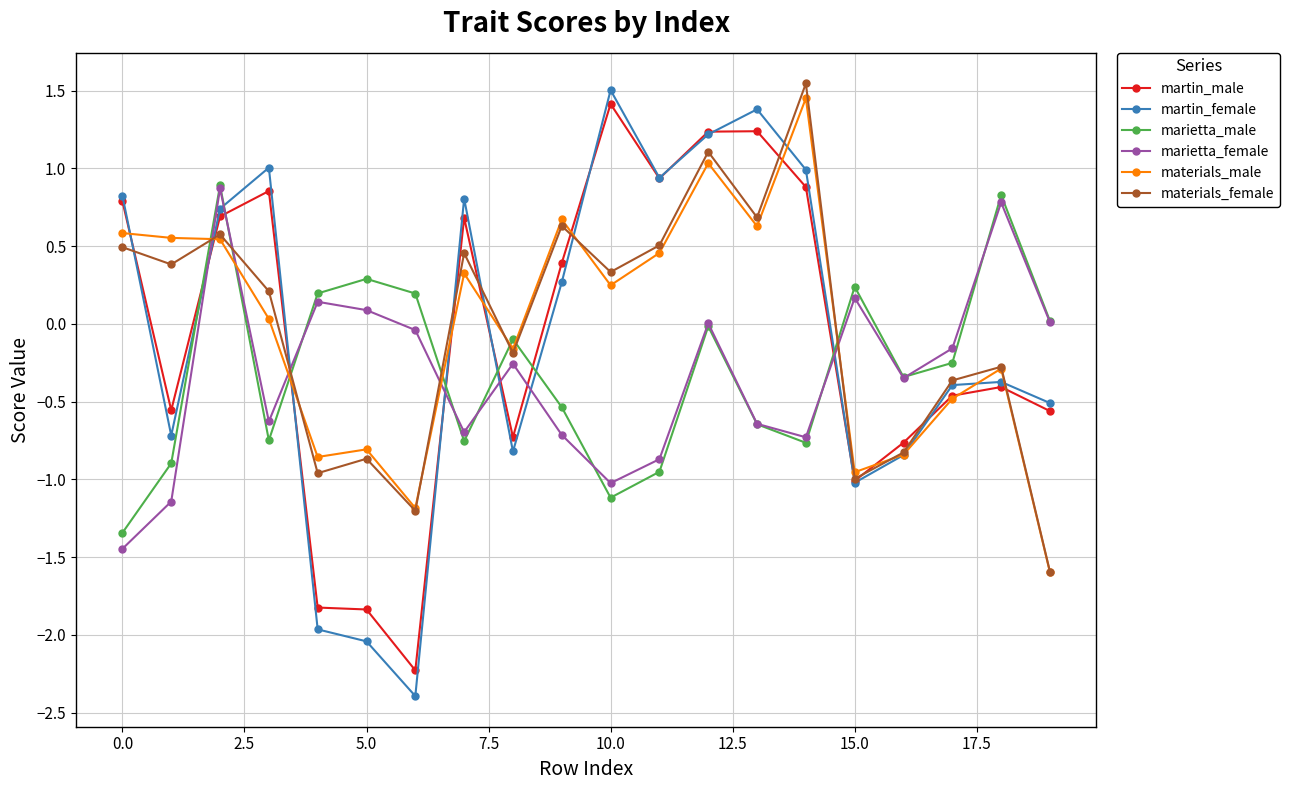

What is the lowest value of the materials_male series?

-1.6